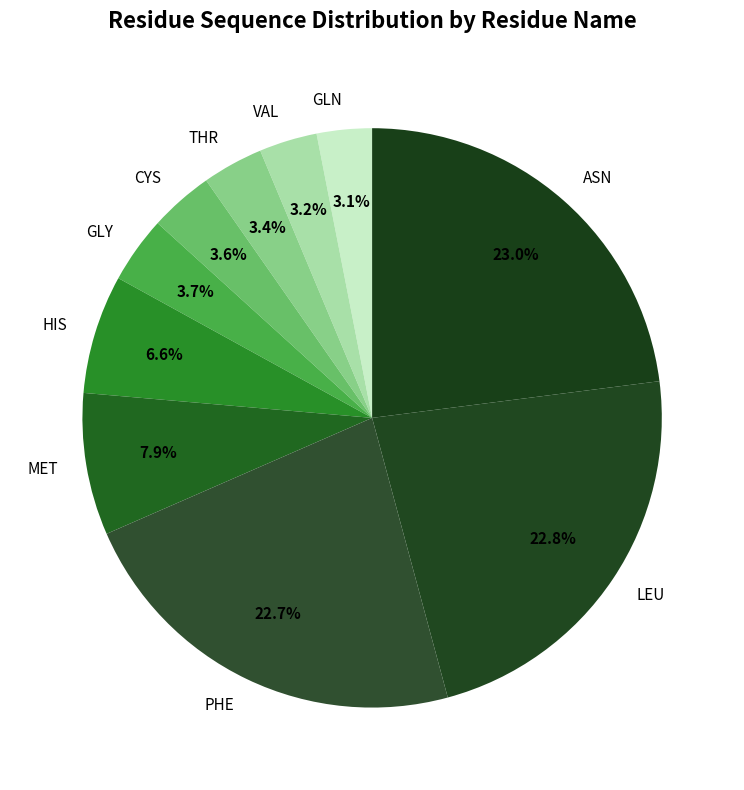

How many slices are in this pie chart?

10